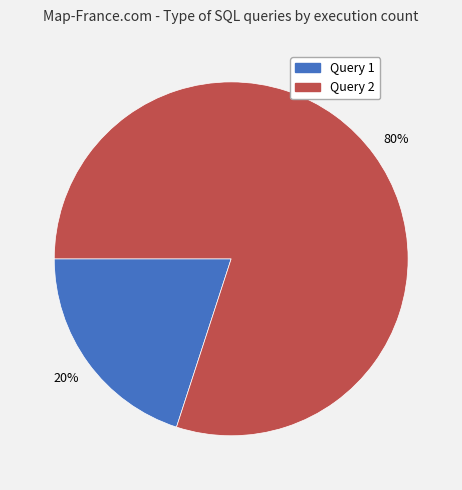

What is the ratio of the value at Query 2 to the value at Query 1?

4.0